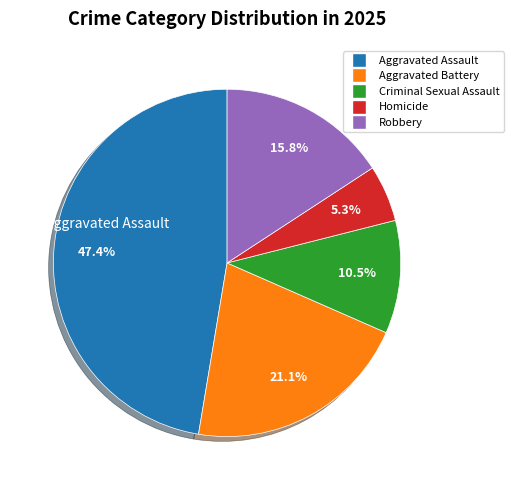

To the nearest percent, what is the combined percentage of Criminal Sexual Assault and Aggravated Battery?

32%